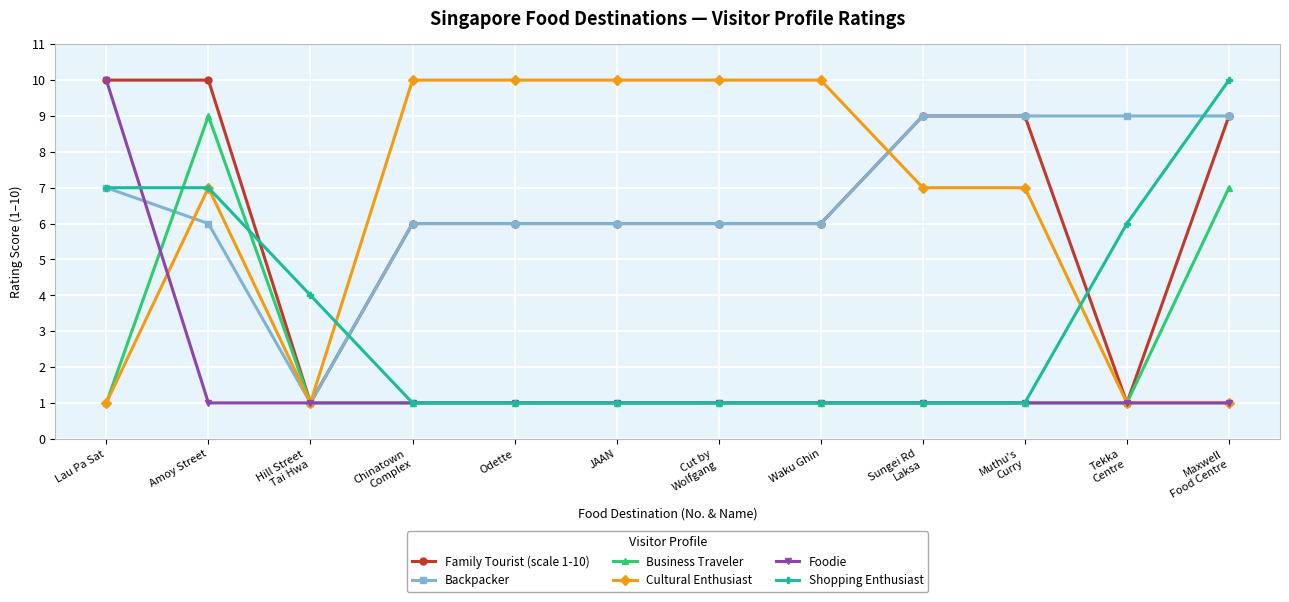

What is the label of the 7th point from the right?

JAAN